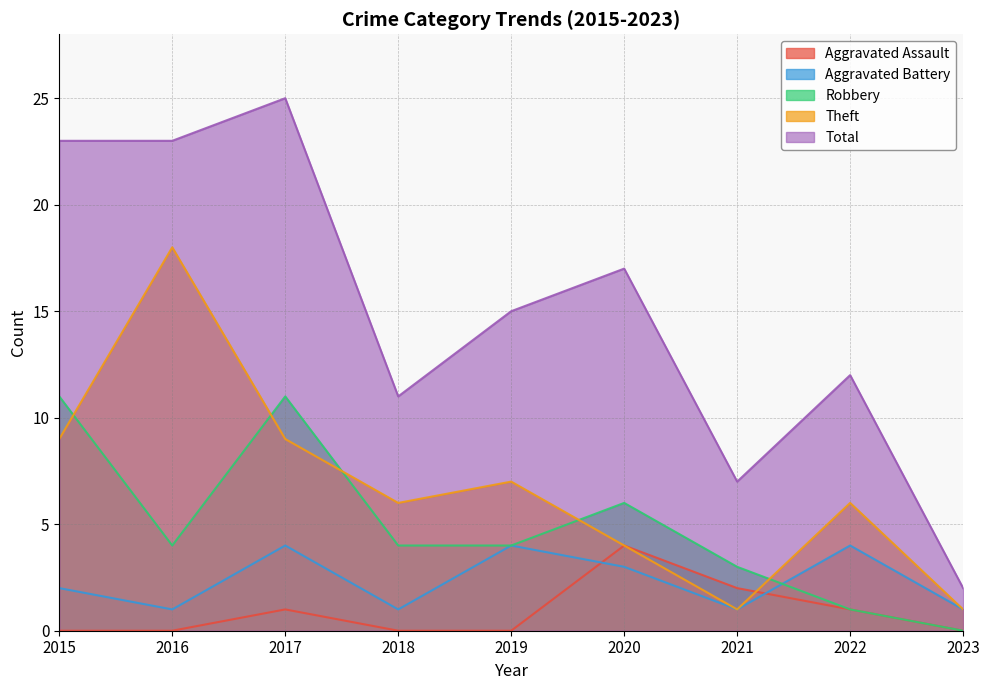

The value of Total at 2015 is 16. True or false?

False